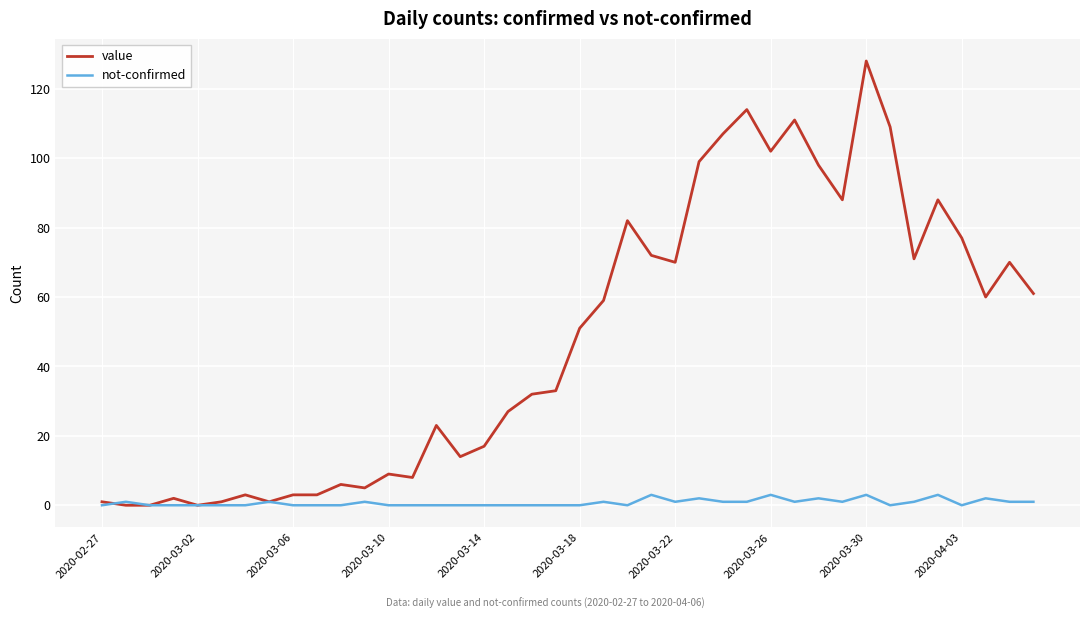

Which series has the largest range (max minus min)?

value